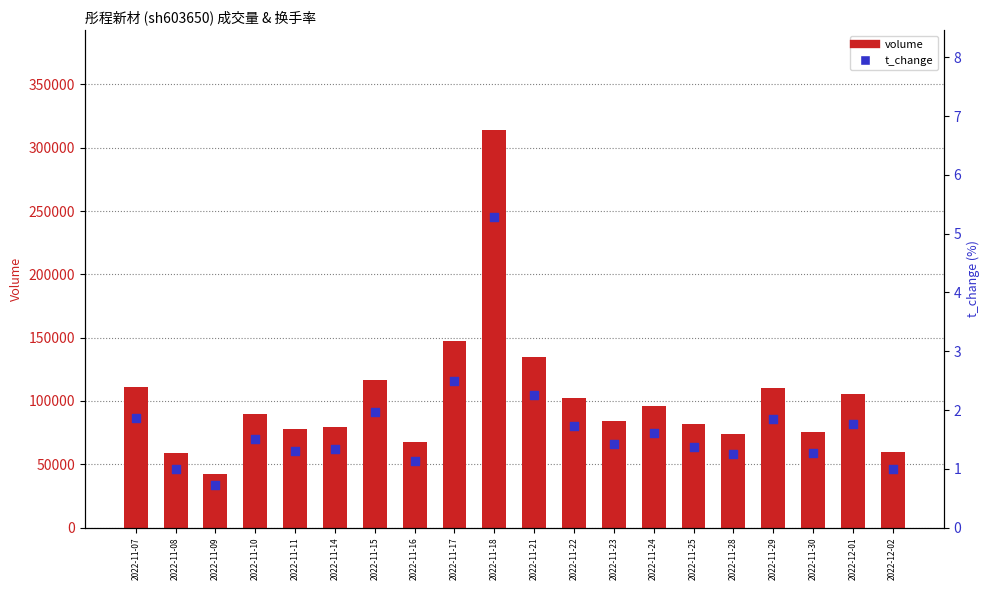

What are all the series names shown in the legend?

volume, t_change